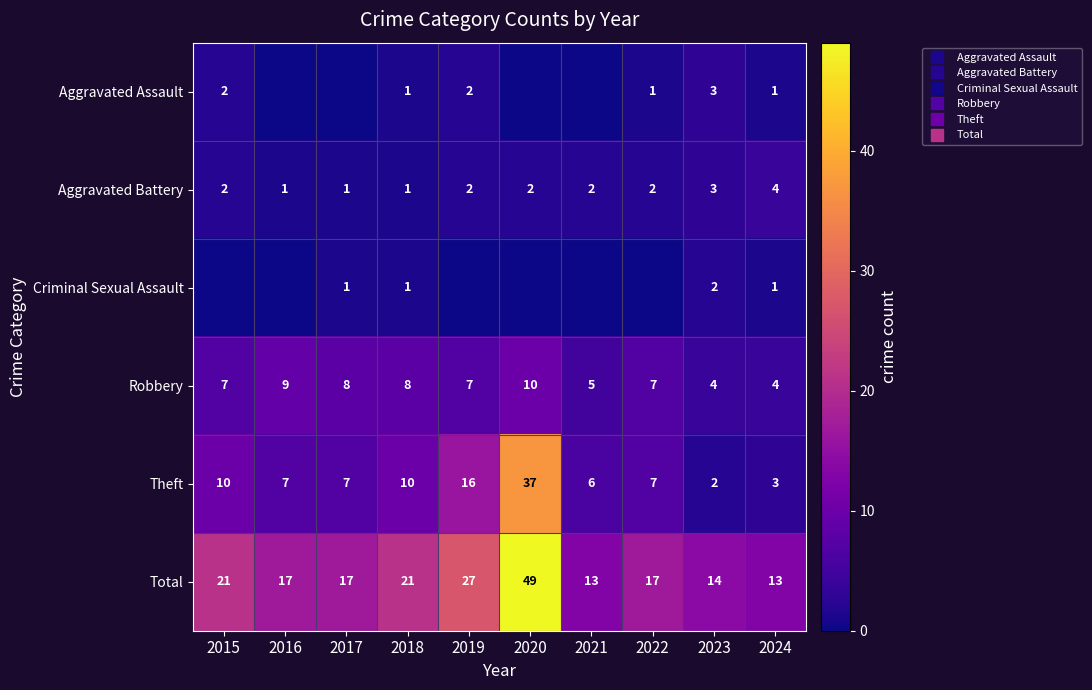

True or false: Robbery has a value of 11 at 2022.

False